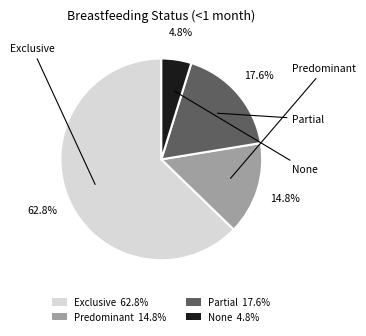

Which has a higher value, Predominant 14.8% or Exclusive 62.8%?

Exclusive 62.8%